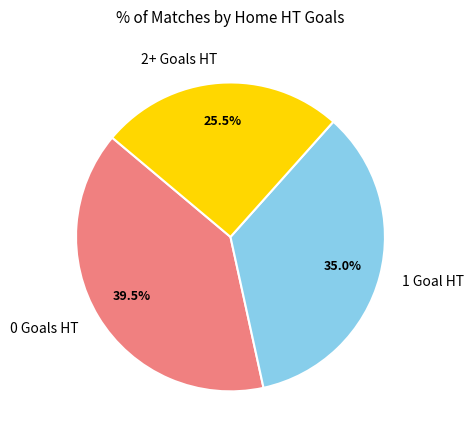

Rank the categories by value from lowest to highest.

2+ Goals HT, 1 Goal HT, 0 Goals HT